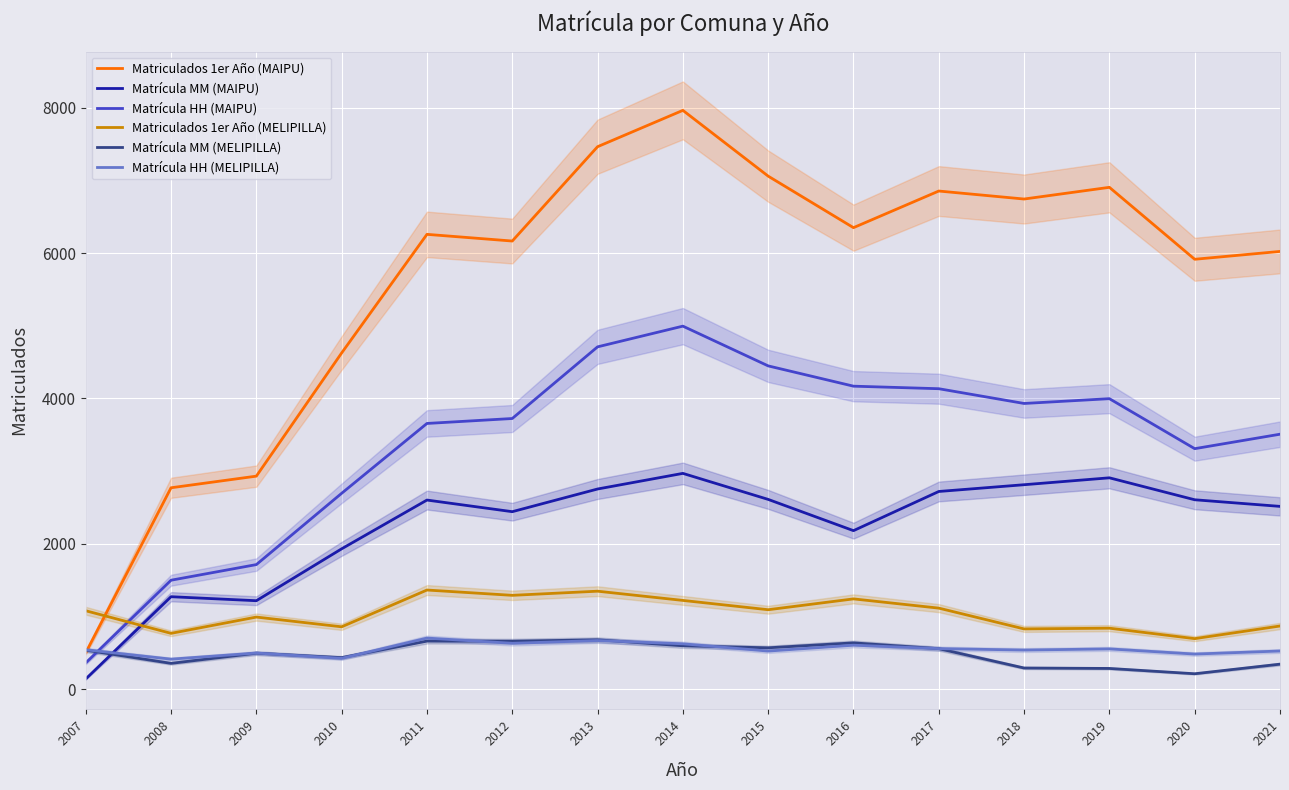

What is the difference between the second highest and minimum values in the Matriculados 1er Año (MELIPILLA) series?

653